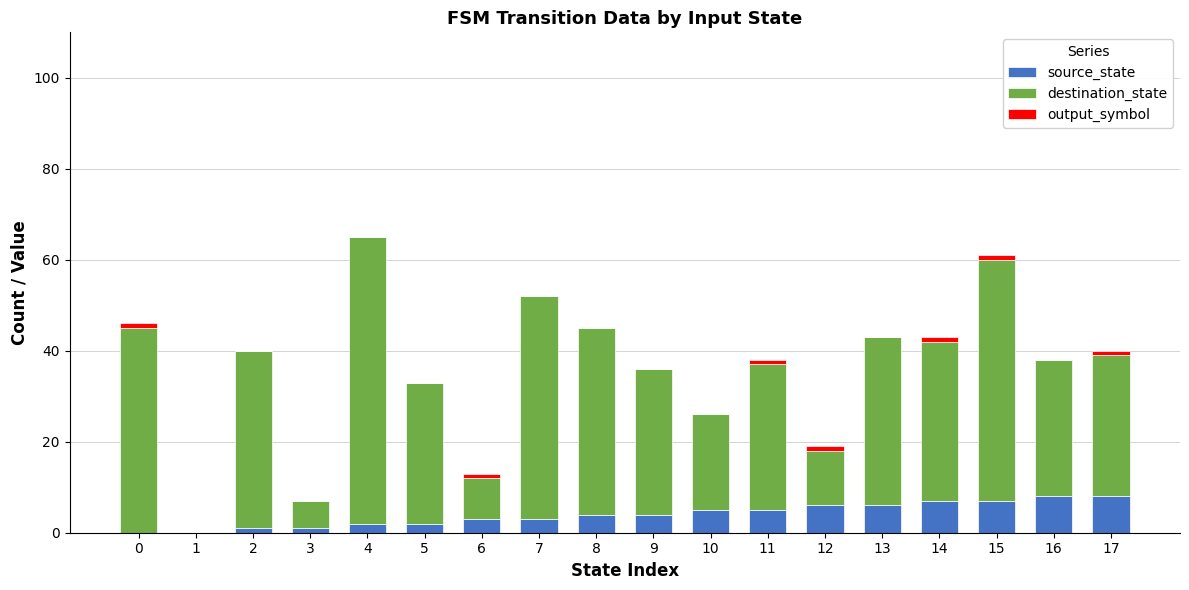

True or false: source_state has a value of 8 at 16.

True